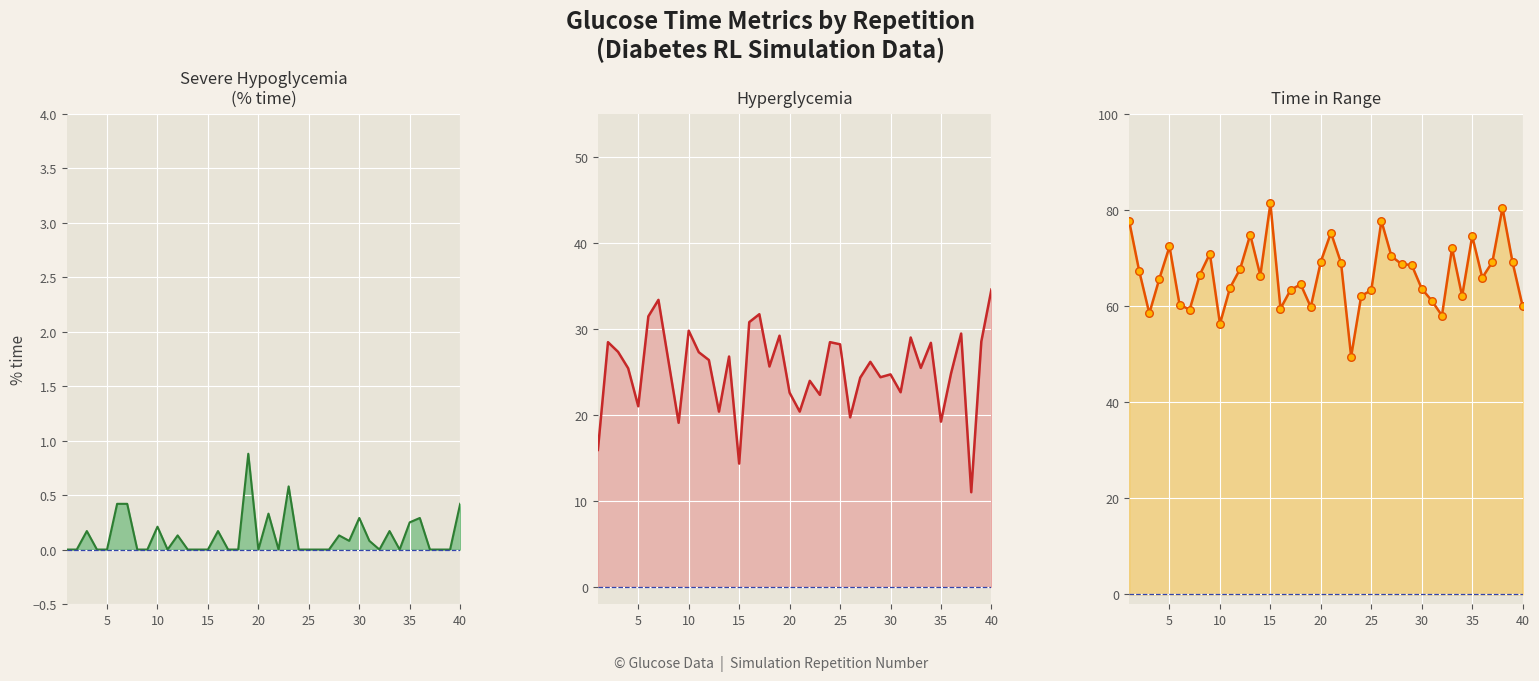

Which series has the largest Y range (max minus min)?

time in range